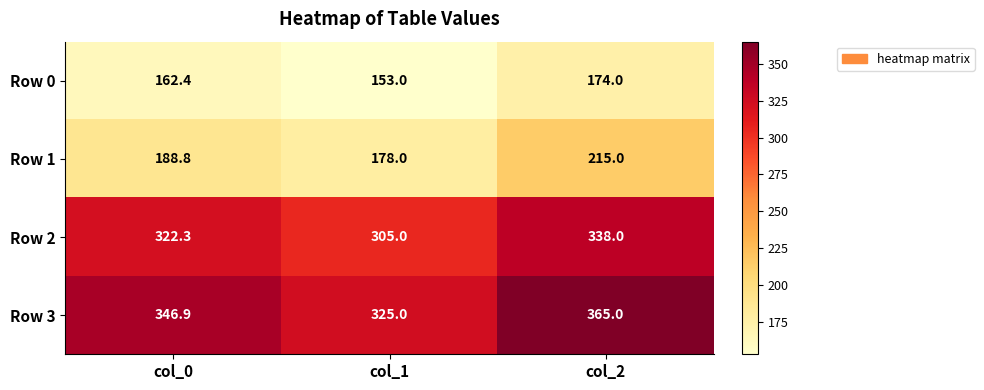

What is the difference between the Row 1 values at col_2 and col_0?

26.2